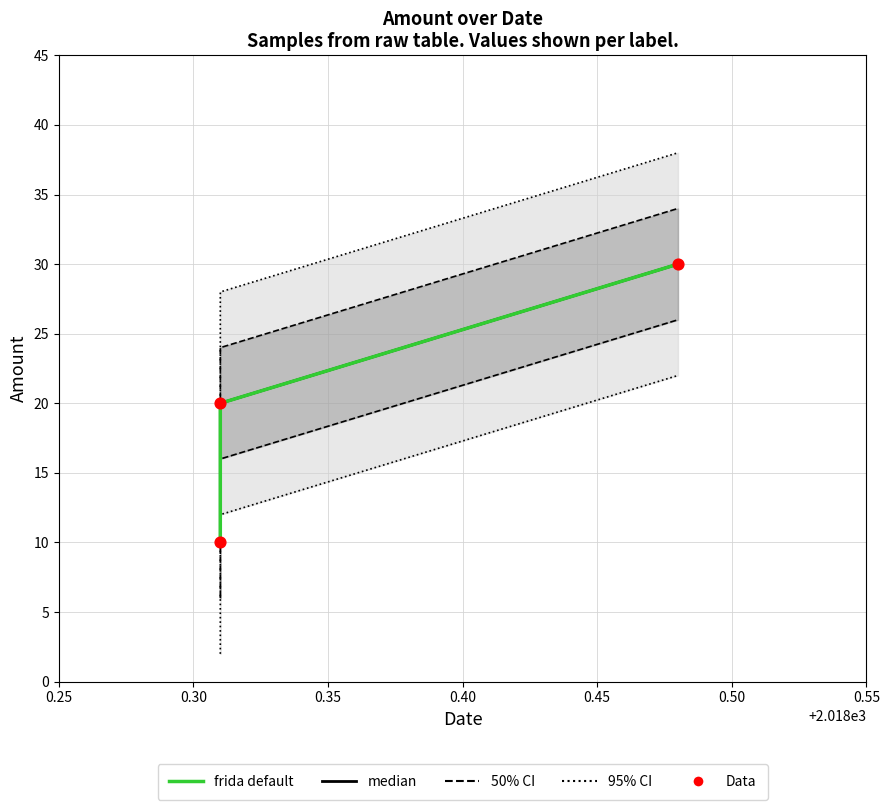

Which series has the largest total across all categories?

frida default